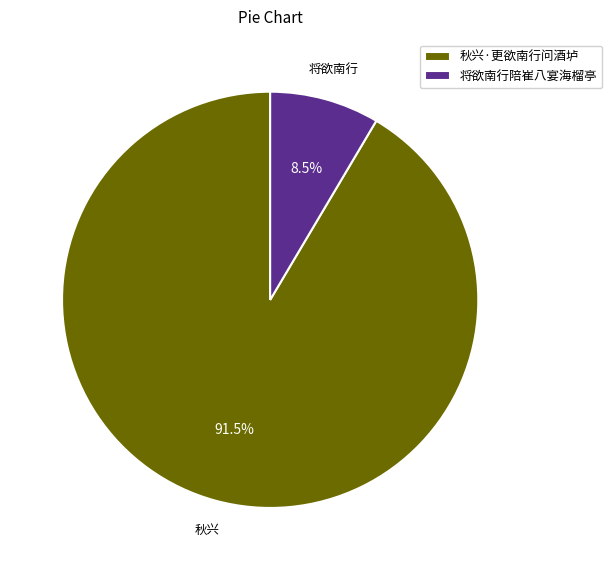

Is the sum of 秋兴·更欲南行问酒垆 and 将欲南行陪崔八宴海榴亭 greater than half?

Yes